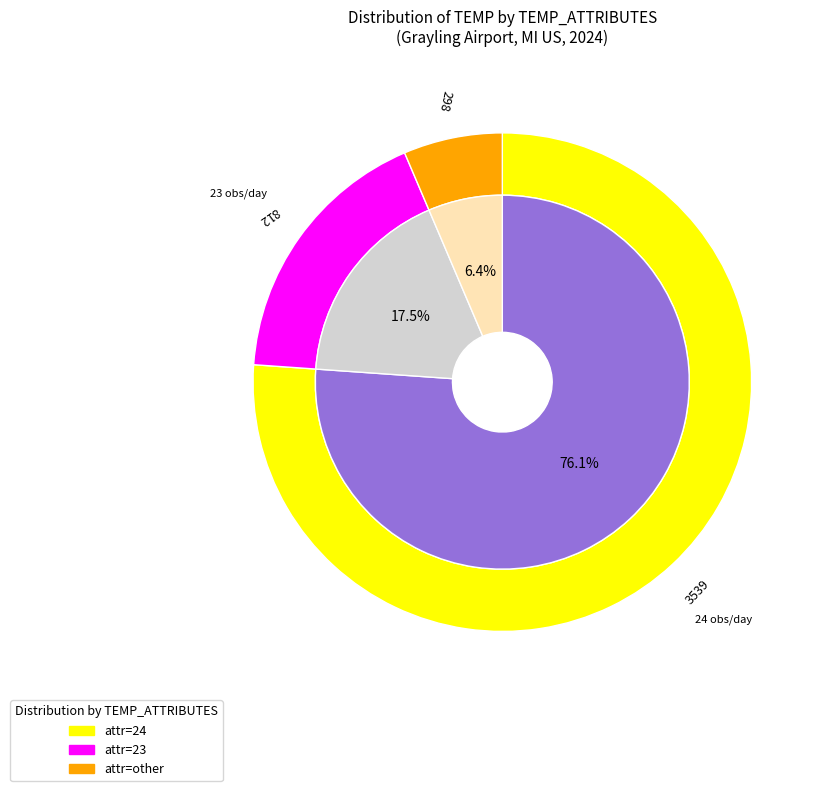

Is it true that 18 is 0% of the pie?

True